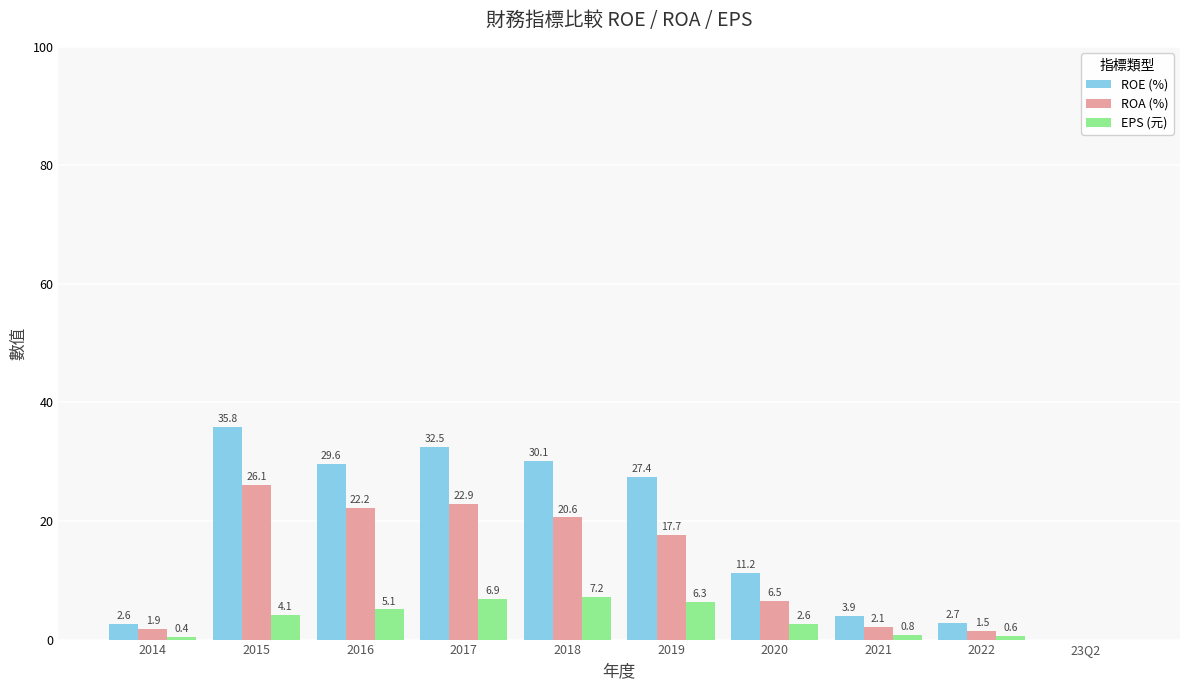

Is it true that ROE (%) equals 20.4 at 2018?

False